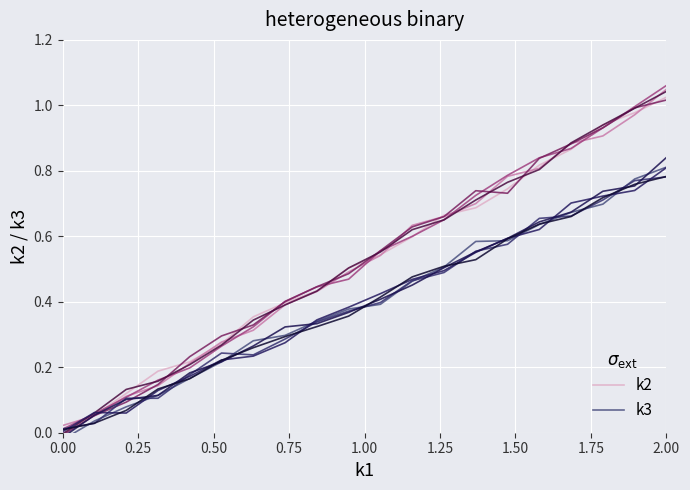

True or false: k3 and k2 cross at least once.

False